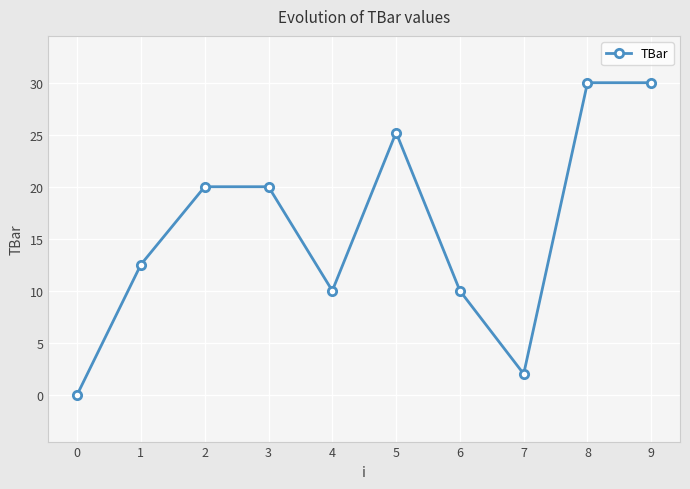

Is this an area chart (filled region under the line)?

No